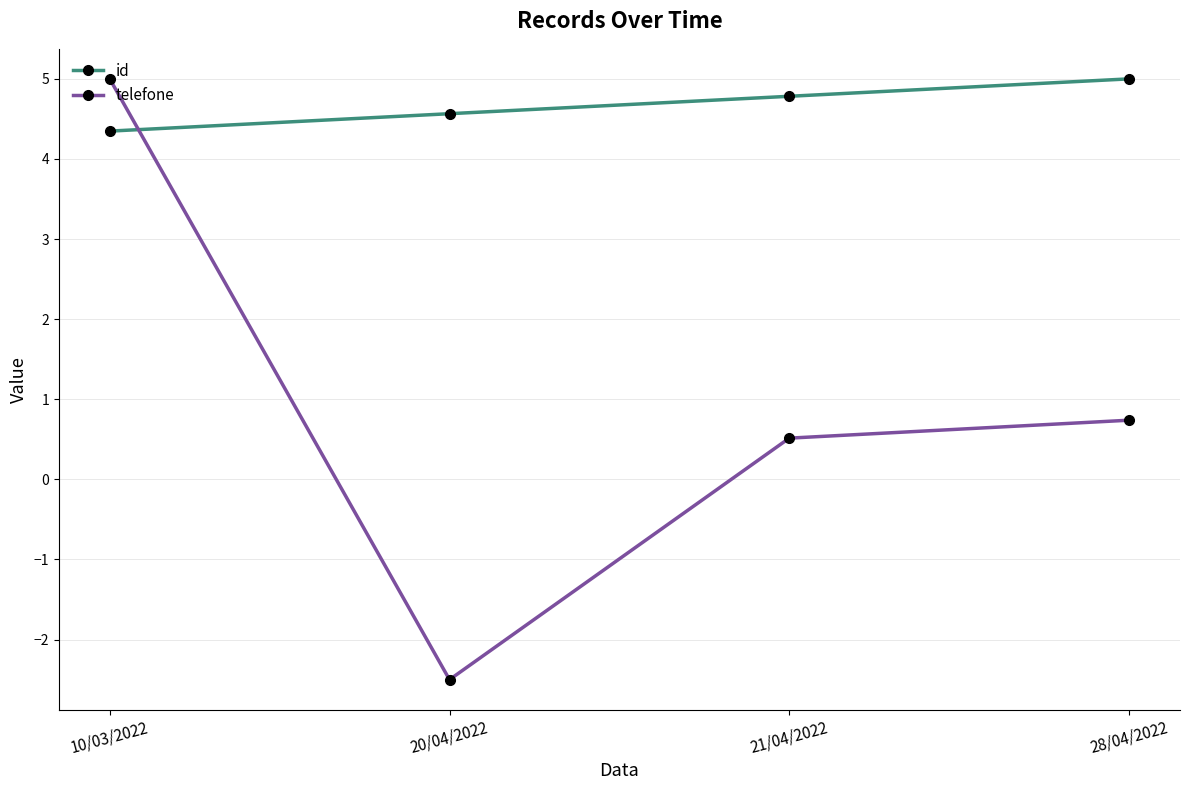

Which series has the widest spread of values?

telefone